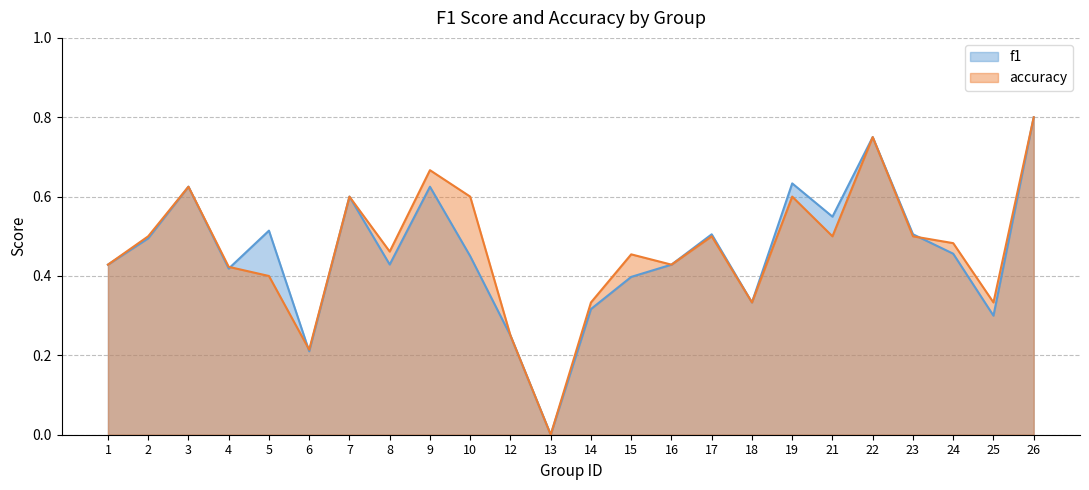

Reading right to left, list all the values displayed in this chart.

f1: 26=0.8	25=0.3	24=0.5	23=0.5	22=0.8	21=0.5	19=0.6	18=0.3	17=0.5	16=0.4	15=0.4	14=0.3	13=0.0	12=0.2	10=0.5	9=0.6	8=0.4	7=0.6	6=0.2	5=0.5	4=0.4	3=0.6	2=0.5	1=0.4
accuracy: 26=0.8	25=0.3	24=0.5	23=0.5	22=0.8	21=0.5	19=0.6	18=0.3	17=0.5	16=0.4	15=0.5	14=0.3	13=0.0	12=0.2	10=0.6	9=0.7	8=0.5	7=0.6	6=0.2	5=0.4	4=0.4	3=0.6	2=0.5	1=0.4